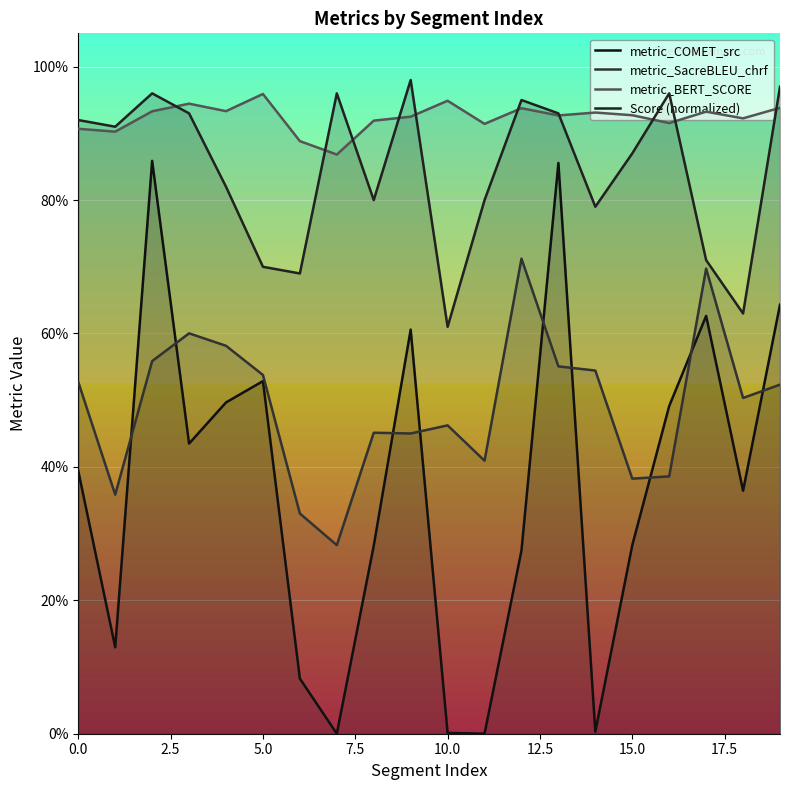

Does the chart display data point markers on the line(s)?

No